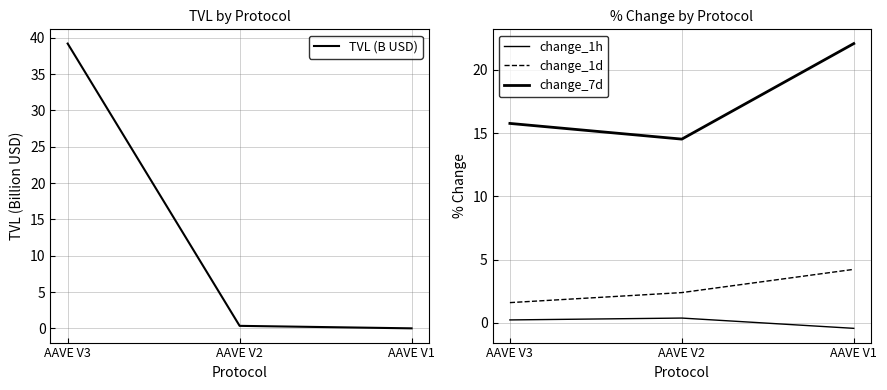

What is the smallest value displayed?

-0.4